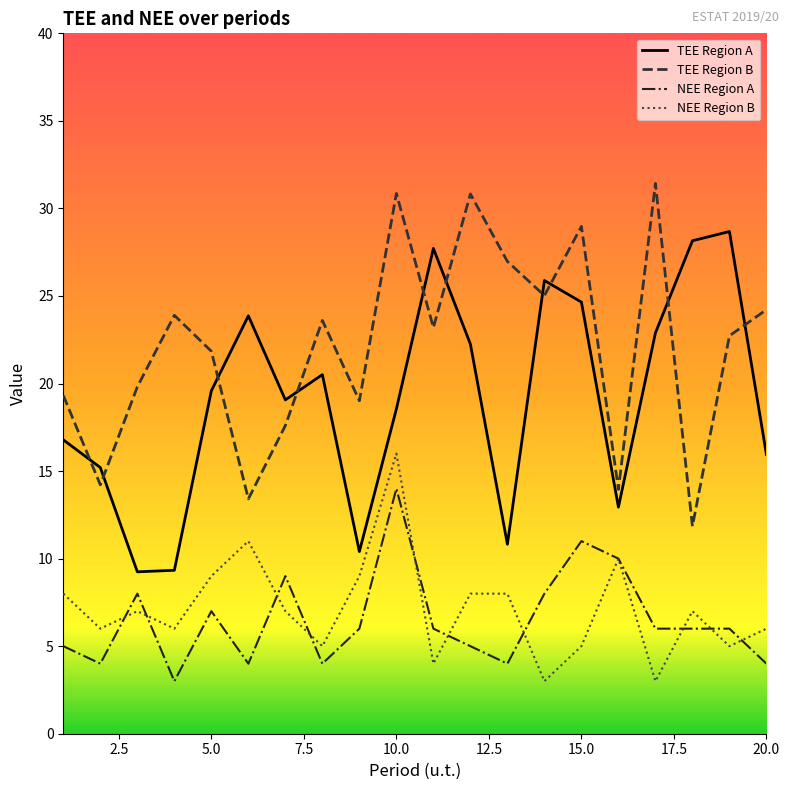

Is it true that TEE_A equals 16.3 at 3?

False